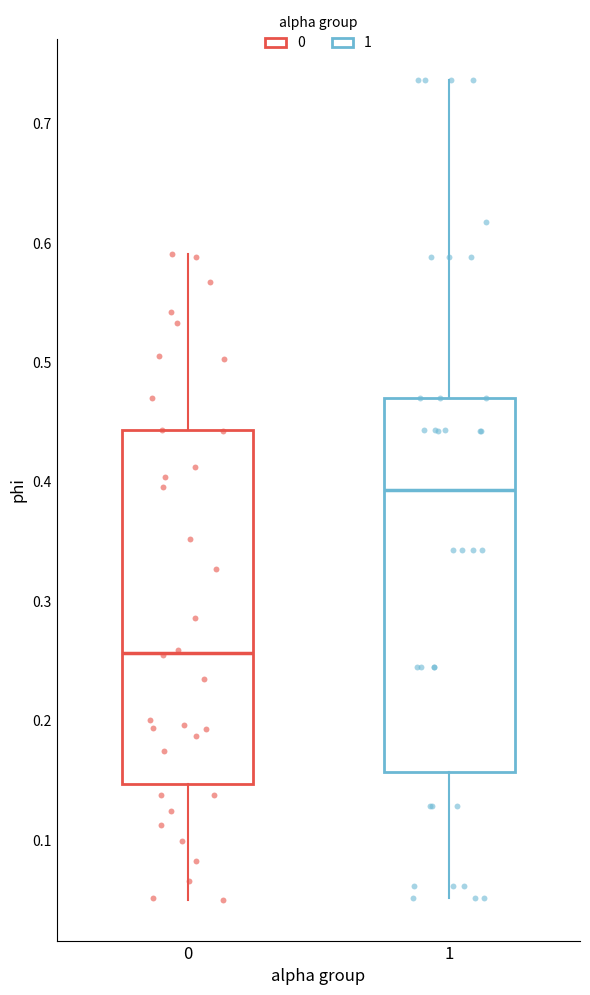

Reading left to right, transcribe this box plot: for each box, give where its median line is, the range the box spans, and where its two whiskers end, as read against the y-axis. The values are not printed on the chart, so give them approximately, as read against the axis.

0: median 0.26, box 0.15 to 0.44, whiskers 0.05 to 0.59
1: median 0.39, box 0.16 to 0.47, whiskers 0.05 to 0.74